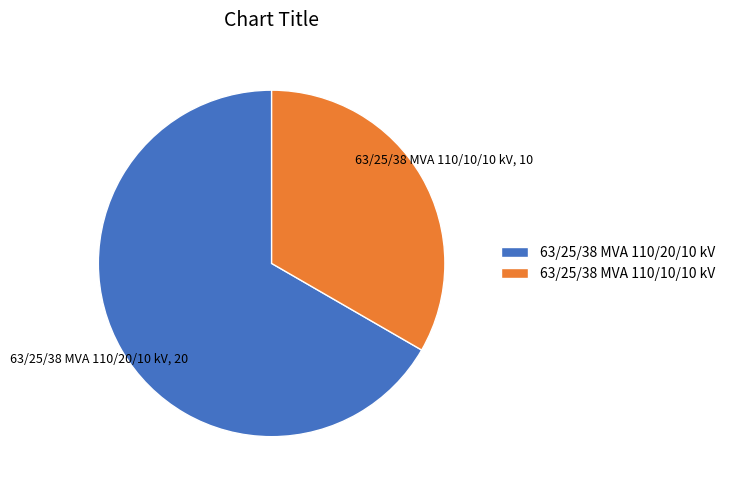

What is the largest slice in the pie chart?

63/25/38 MVA 110/20/10 kV